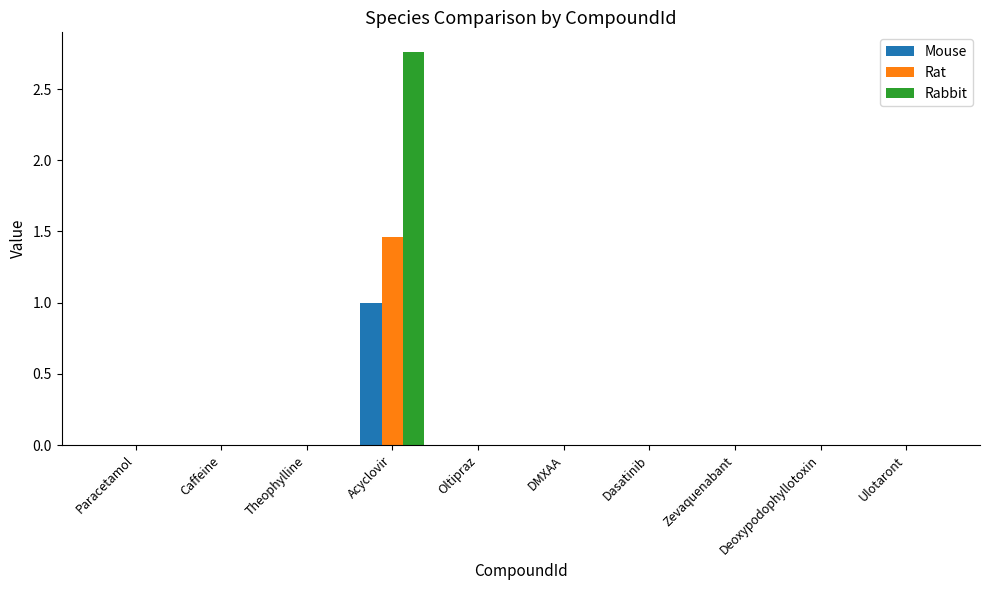

At which category is the sum across all series the highest?

Acyclovir